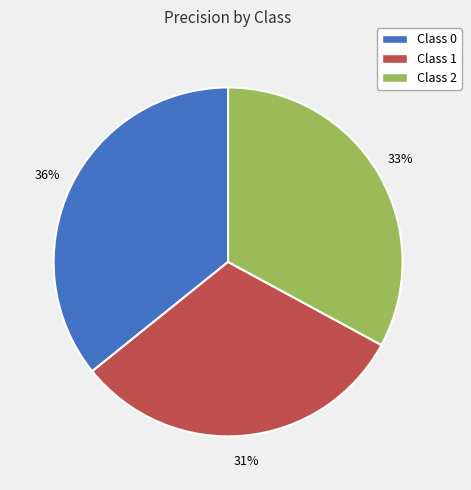

What percentage is the Class 1 slice, to the nearest percent?

31%